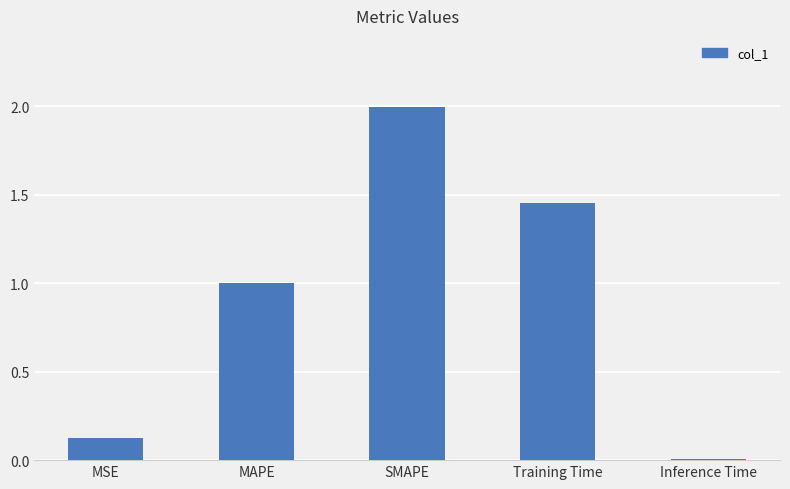

Which label corresponds to the largest value in the chart?

SMAPE